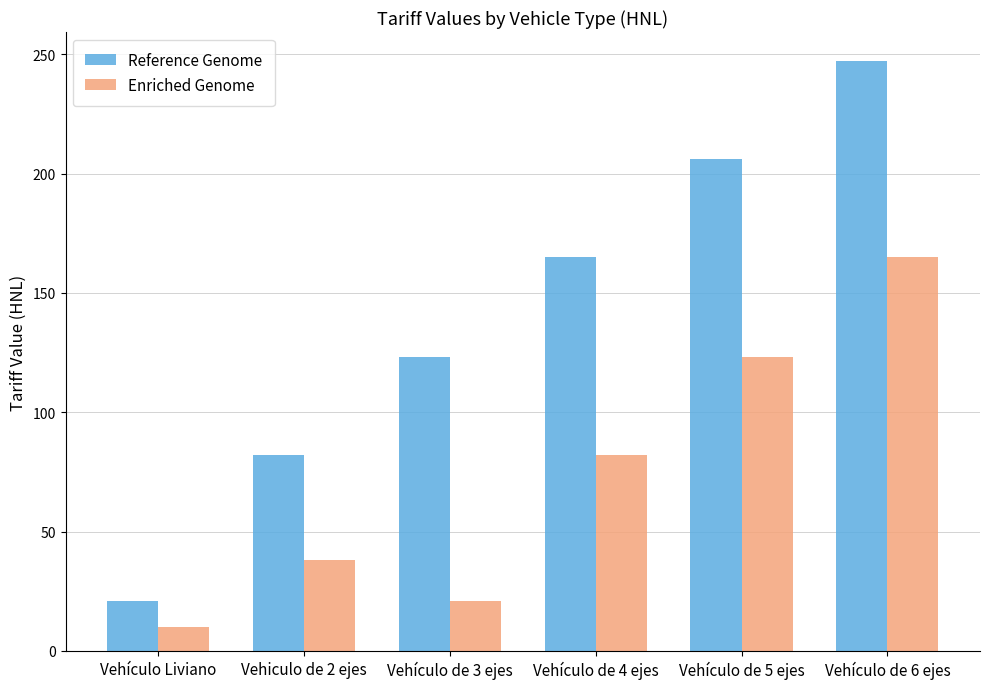

Which series has the largest total across all categories?

Reference Genome